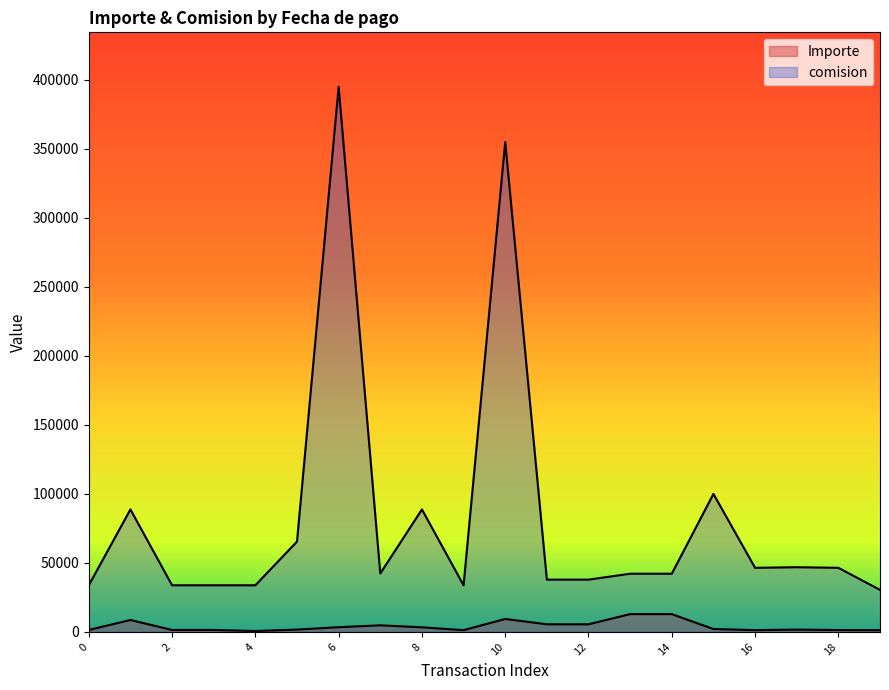

What is the label of the 3rd point from the right?

2018-12-17